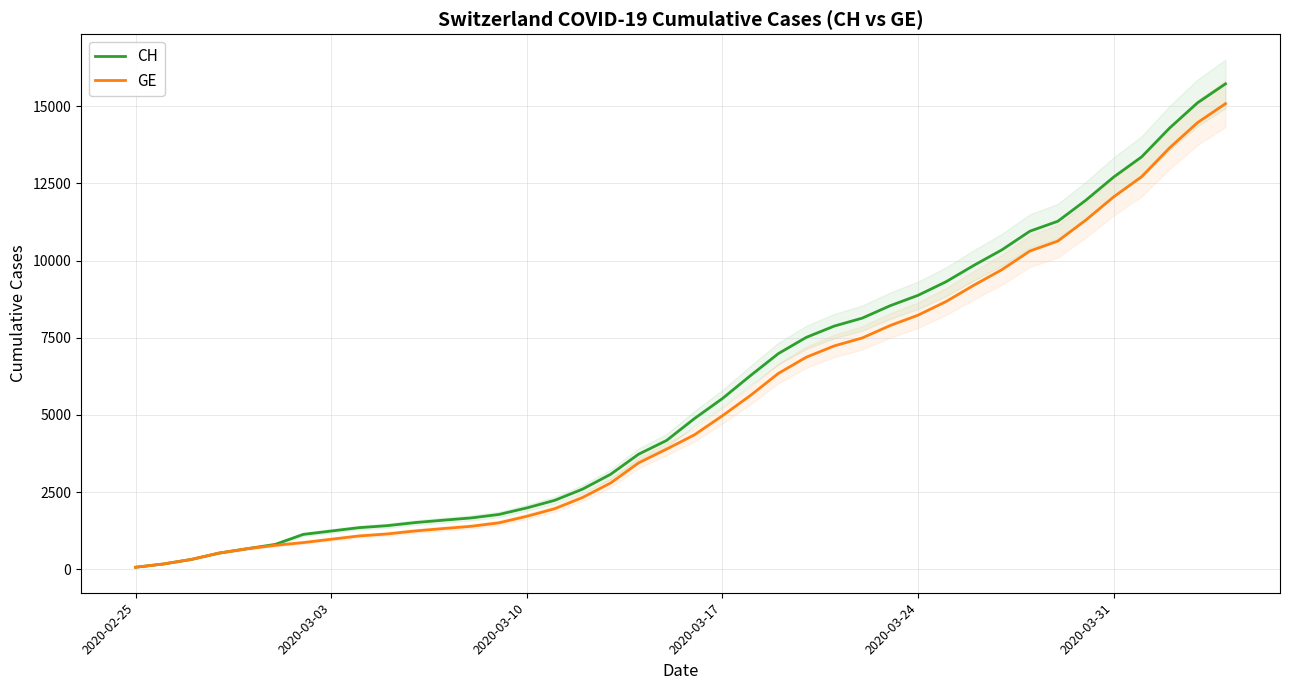

True or false: CH and GE cross at least once.

False